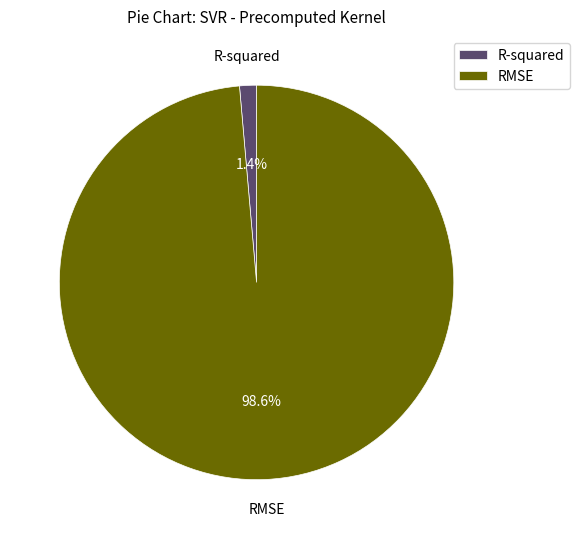

Does R-squared represent more than half of the total?

No